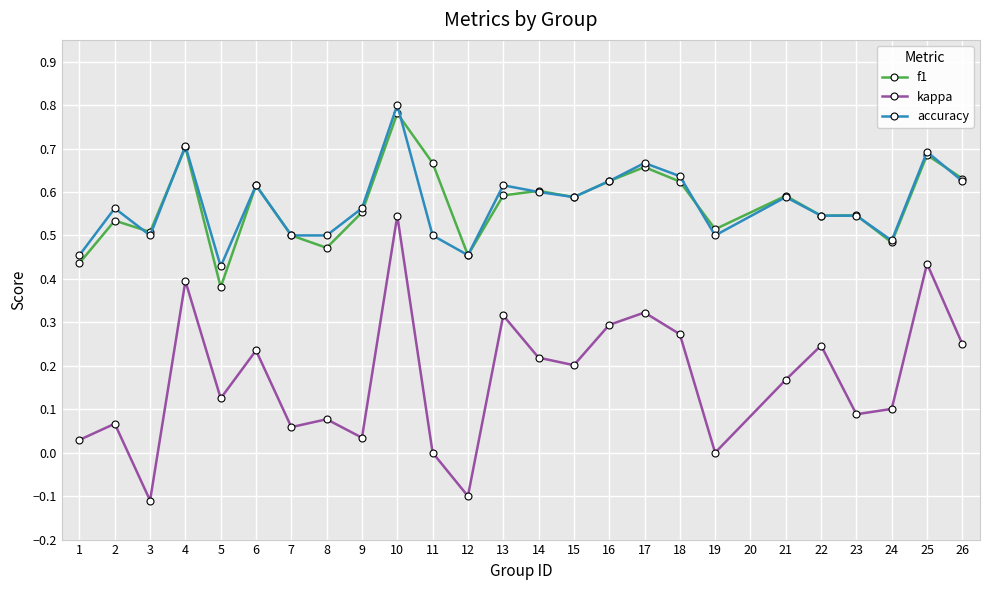

List the series in order of their peak value, highest first.

accuracy, f1, kappa